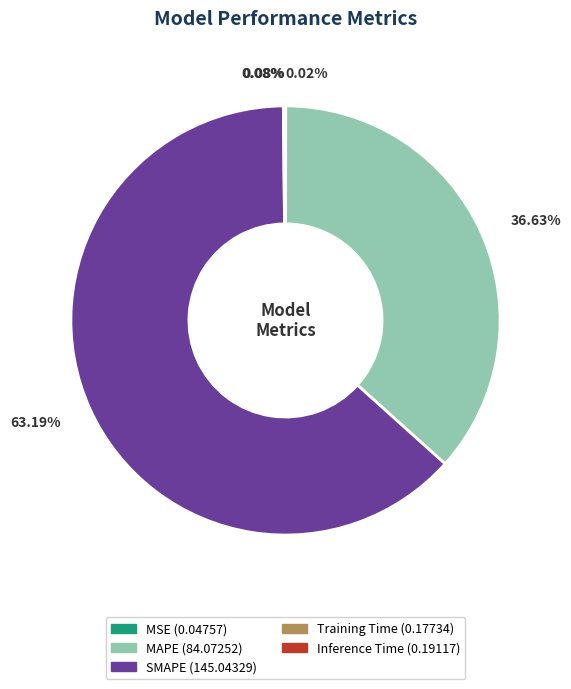

To the nearest percent, what is the difference between the largest and smallest slice percentages?

63%